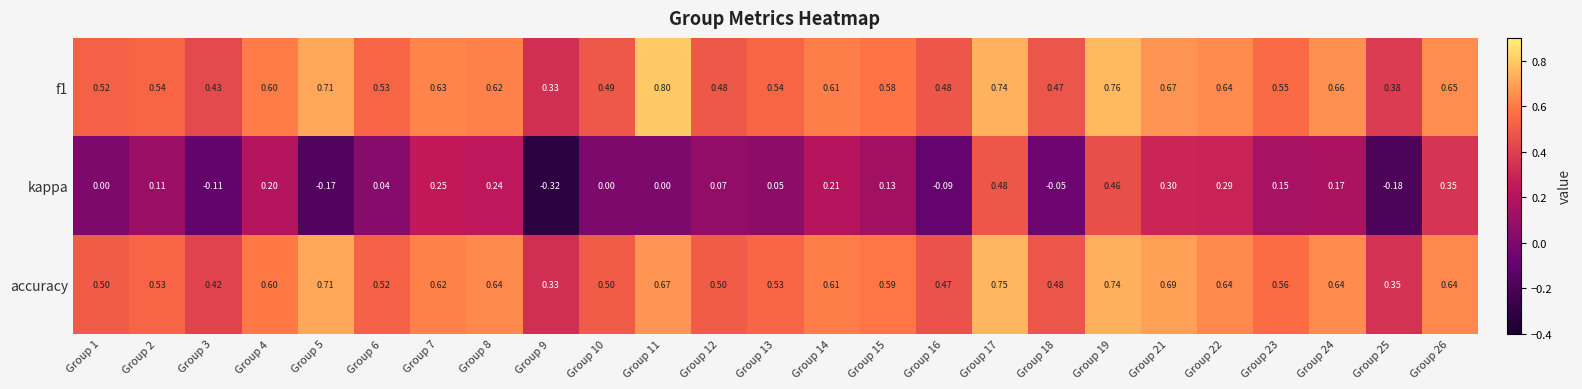

Is the value of kappa at Group 13 greater than the value of f1 at Group 23?

No